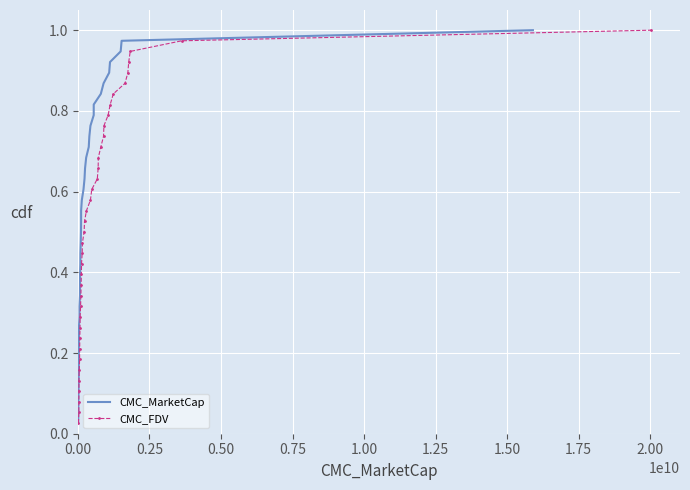

What are all the series names shown in the legend?

CMC_MarketCap, CMC_FDV